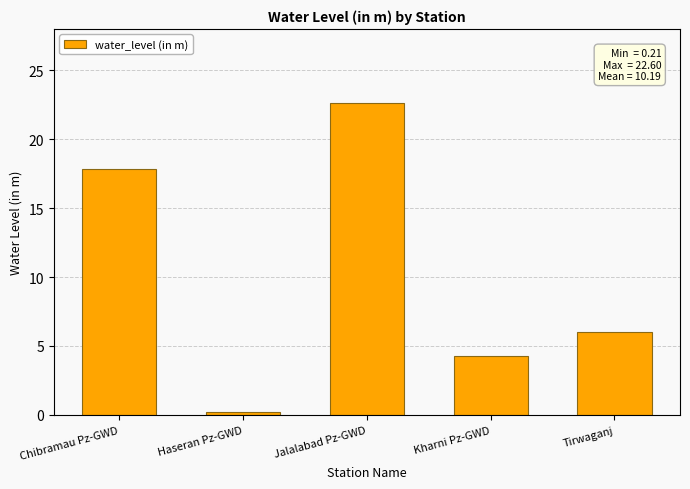

The value at Tirwaganj is 8.6. True or false?

False